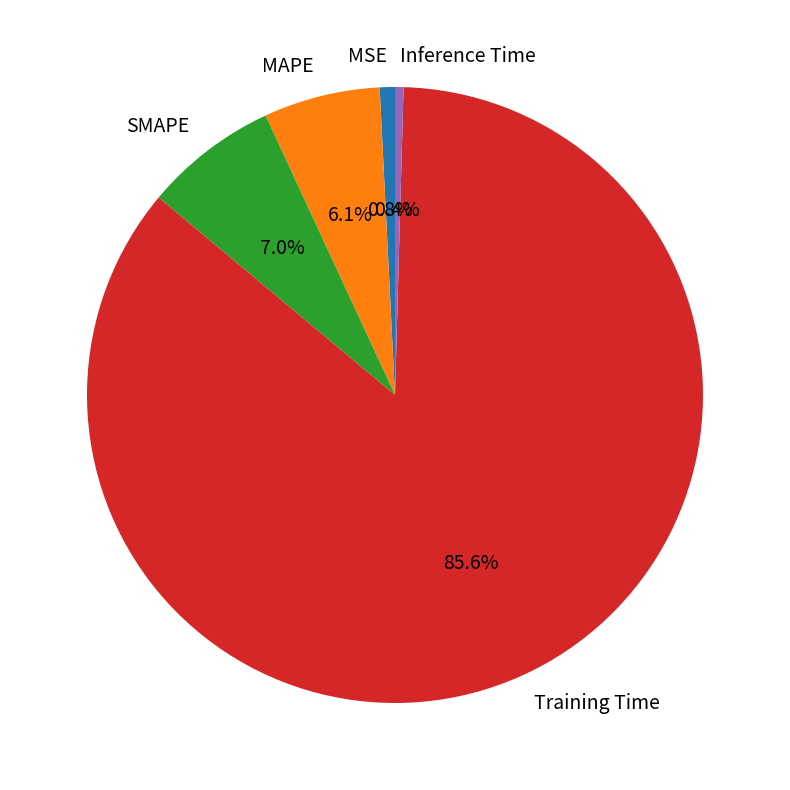

What is the majority slice?

Training Time